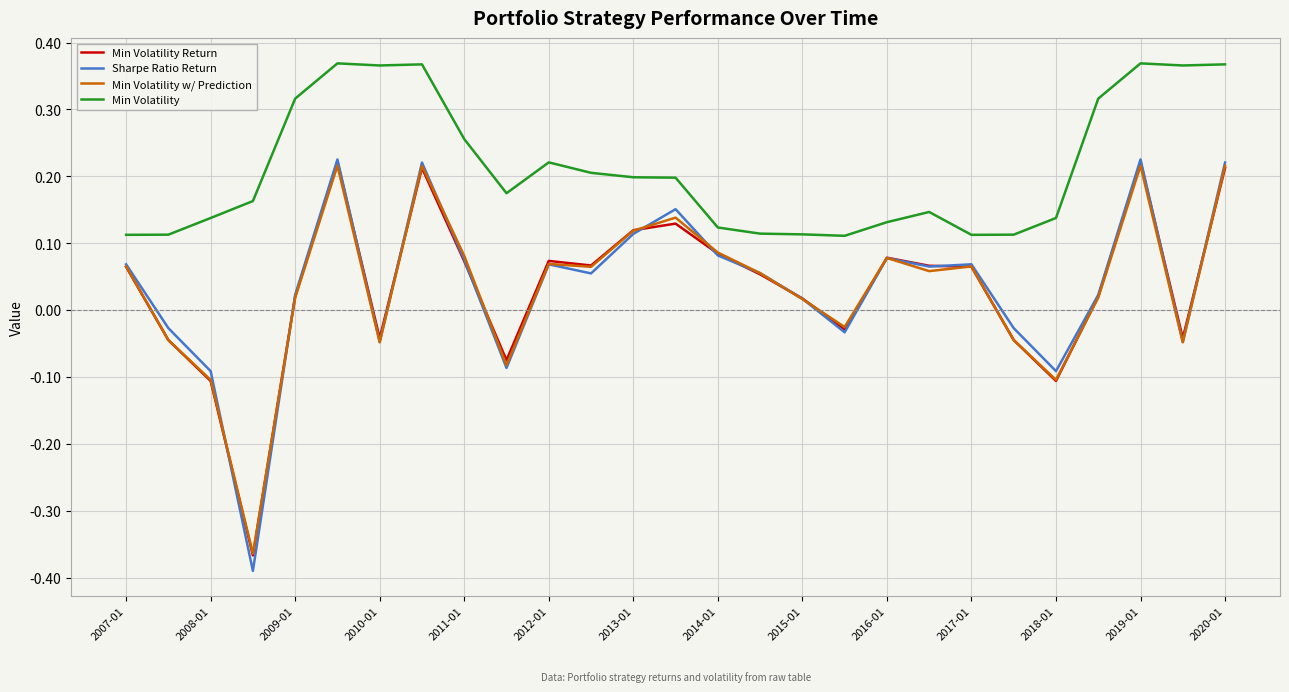

Which series has the largest total across all categories?

Min Volatility